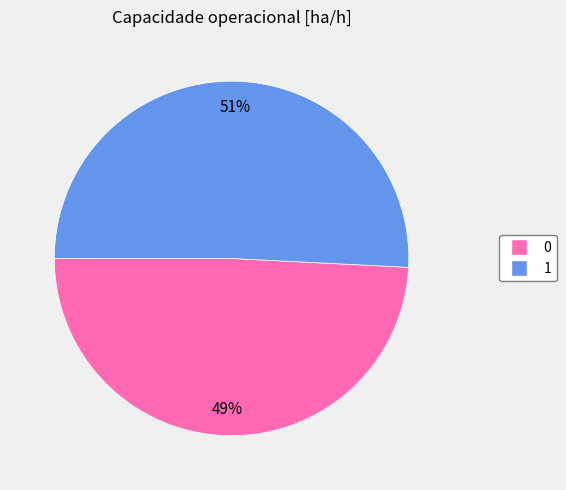

To the nearest percent, what percentage of the pie is 1?

51%